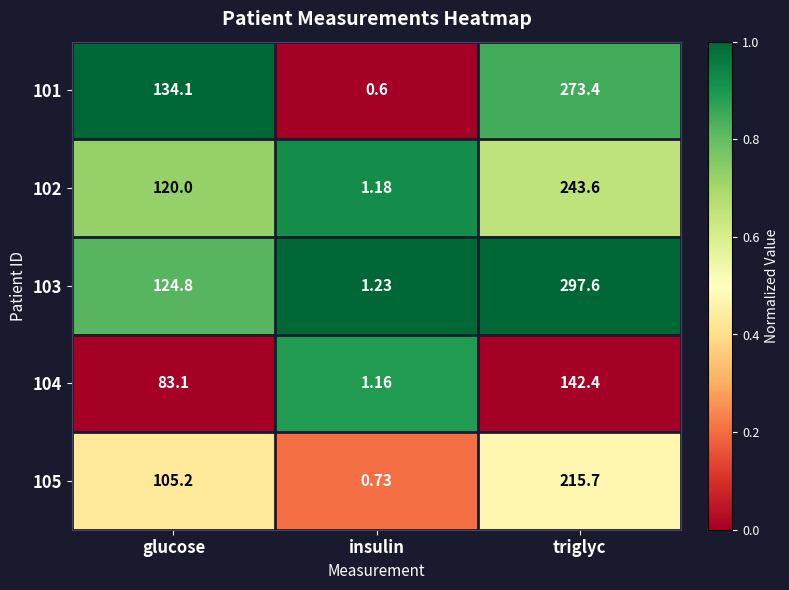

At how many categories does at least one series exceed 0?

3